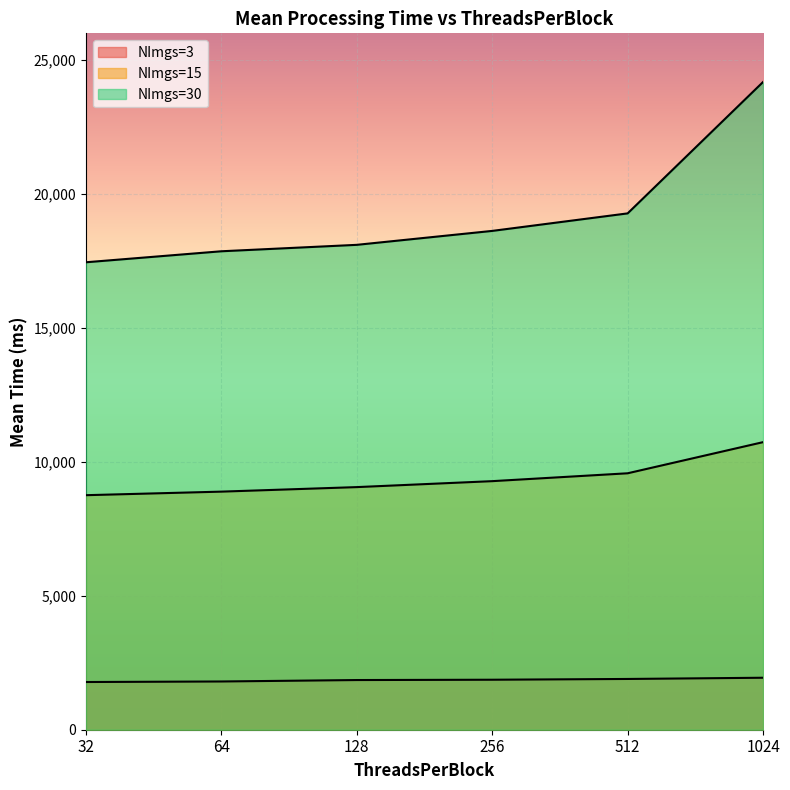

Which series changed the most between 32 and 64?

NImgs=30